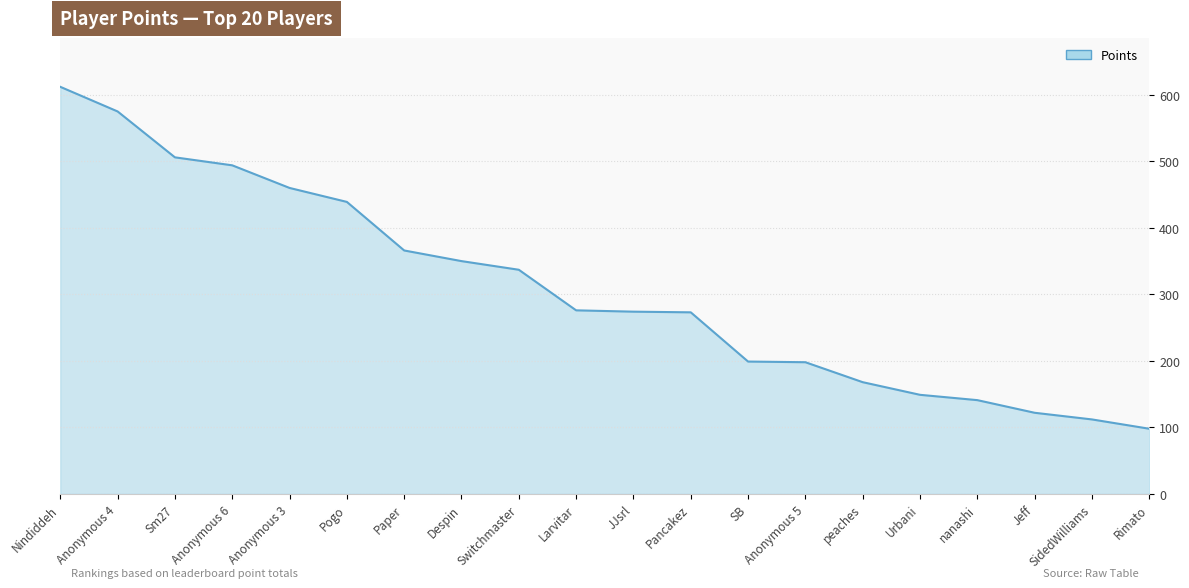

The value at Switchmaster is 213. True or false?

False